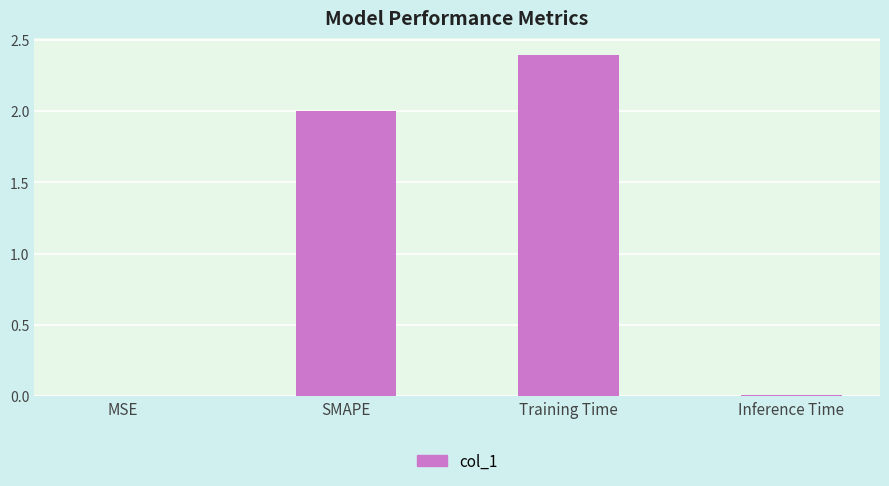

Which has a higher value, Inference Time or Training Time?

Training Time